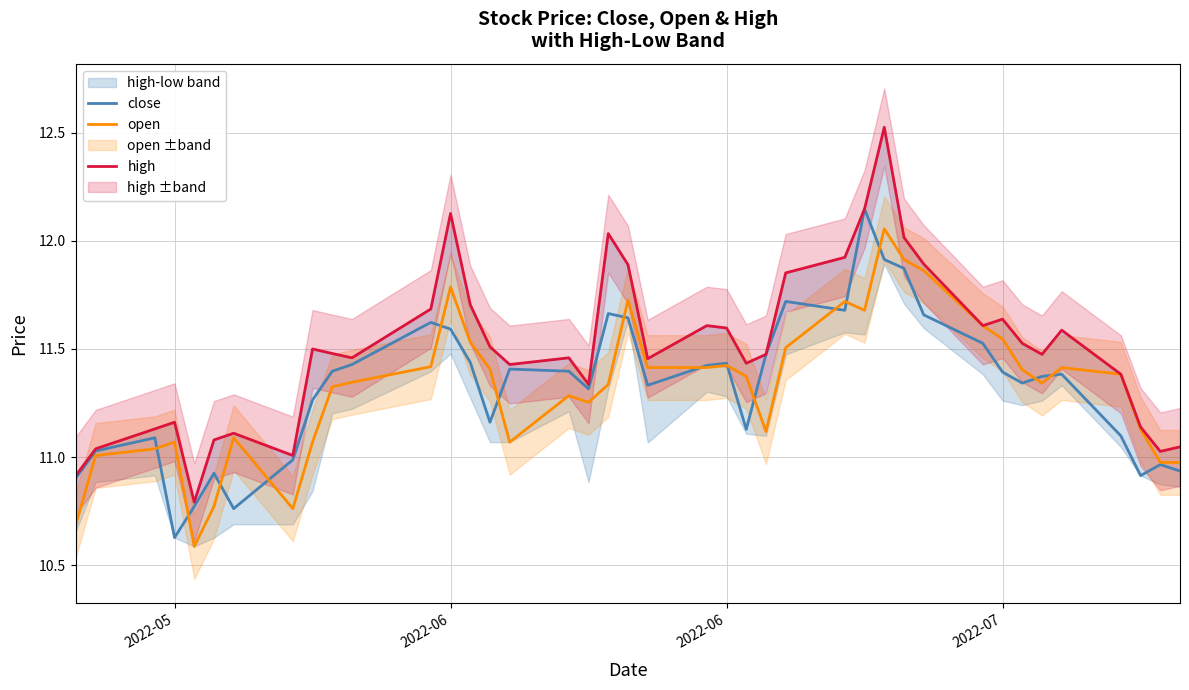

True or false: high has more than 2 points higher than both neighbors.

True